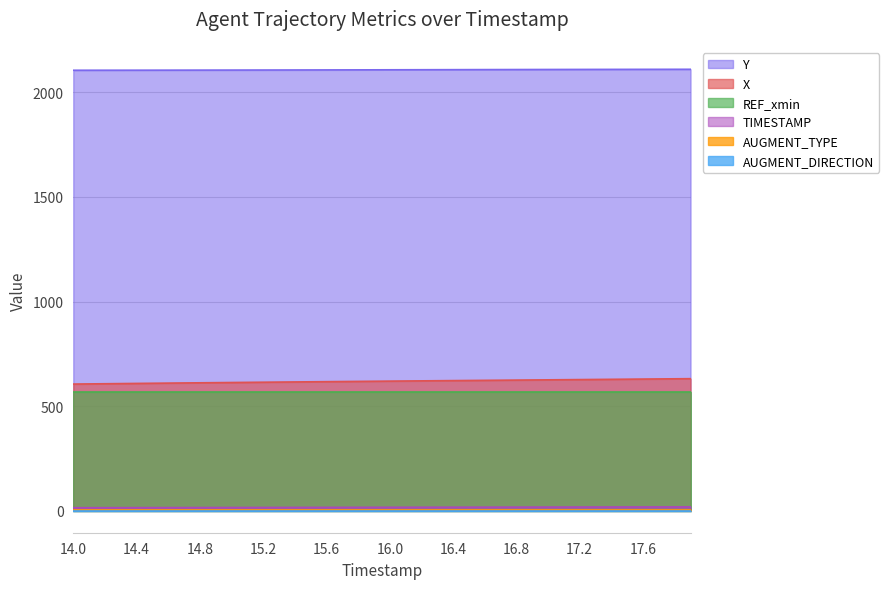

What is the sum of all X values?

24749.9